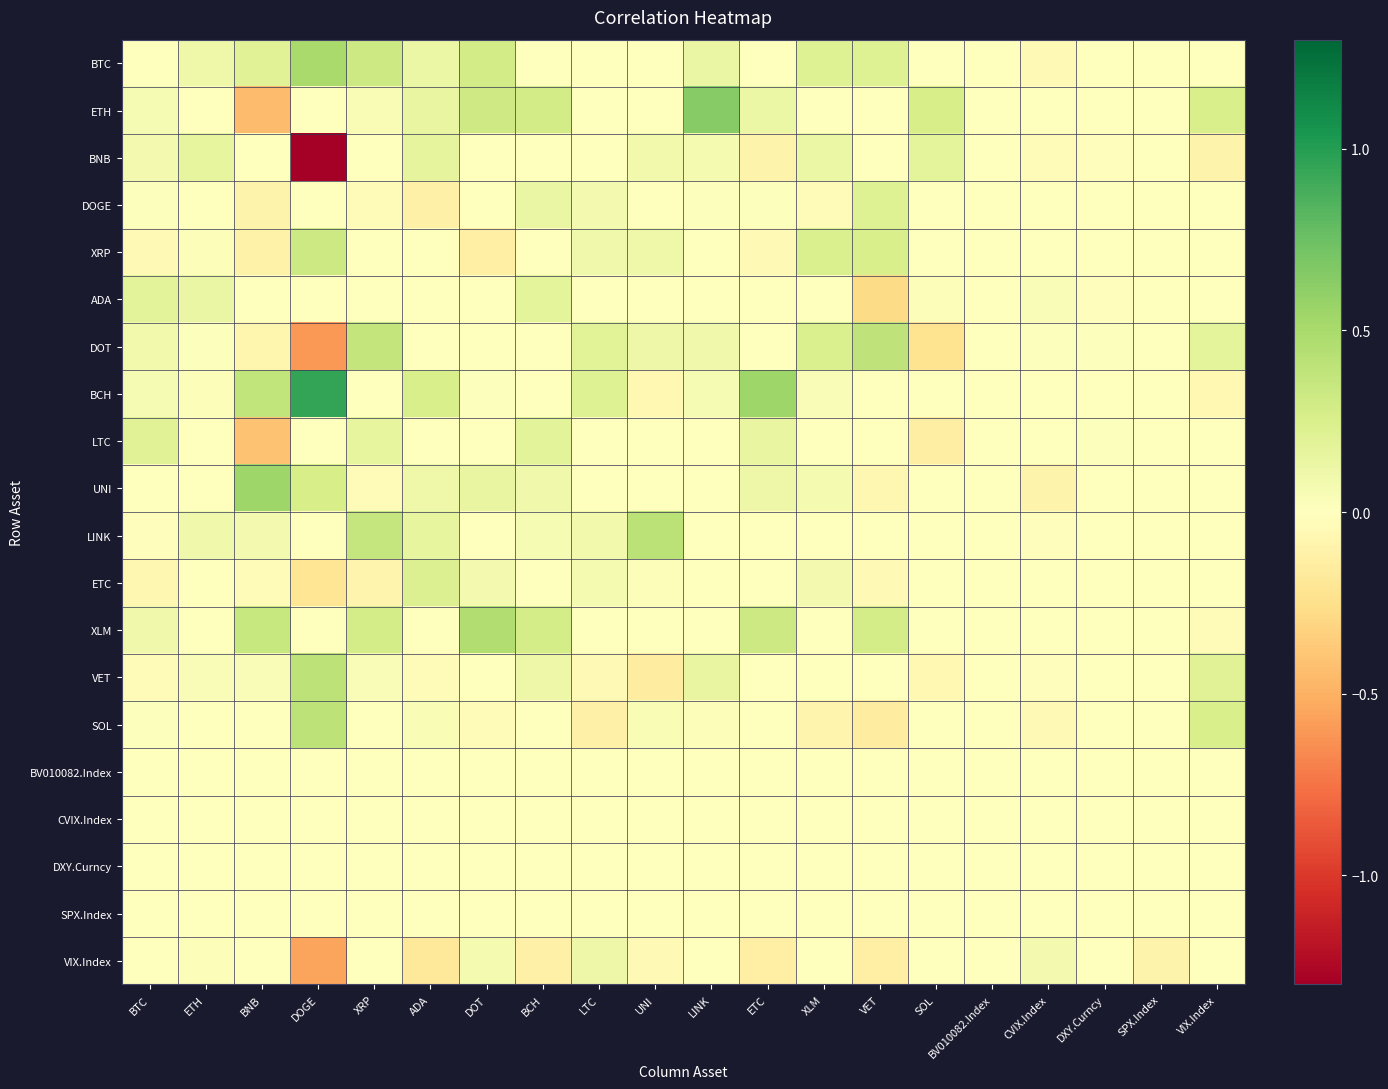

Reading left to right, transcribe all the data shown in this chart.

BTC: BTC=0.0	ETH=0.1	BNB=0.2	DOGE=0.5	XRP=0.3	ADA=0.1	DOT=0.3	BCH=0.0	LTC=0.0	UNI=0.0	LINK=0.1	ETC=0.0	XLM=0.2	VET=0.2	SOL=0.0	BV010082.Index=0.0	CVIX.Index=-0.0	DXY.Curncy=0.0	SPX.Index=0.0	VIX.Index=0.0
ETH: BTC=0.1	ETH=0.0	BNB=-0.4	DOGE=0.0	XRP=0.0	ADA=0.2	DOT=0.3	BCH=0.3	LTC=0.0	UNI=0.0	LINK=0.6	ETC=0.1	XLM=0.0	VET=0.0	SOL=0.3	BV010082.Index=0.0	CVIX.Index=0.0	DXY.Curncy=0.0	SPX.Index=0.0	VIX.Index=0.3
BNB: BTC=0.1	ETH=0.2	BNB=0.0	DOGE=-1.3	XRP=0.0	ADA=0.2	DOT=0.0	BCH=0.0	LTC=0.0	UNI=0.1	LINK=0.1	ETC=-0.1	XLM=0.1	VET=0.0	SOL=0.2	BV010082.Index=0.0	CVIX.Index=-0.0	DXY.Curncy=-0.0	SPX.Index=0.0	VIX.Index=-0.1
DOGE: BTC=0.0	ETH=0.0	BNB=-0.1	DOGE=0.0	XRP=-0.0	ADA=-0.1	DOT=-0.0	BCH=0.1	LTC=0.1	UNI=0.0	LINK=0.0	ETC=0.0	XLM=-0.0	VET=0.2	SOL=0.0	BV010082.Index=0.0	CVIX.Index=0.0	DXY.Curncy=-0.0	SPX.Index=0.0	VIX.Index=0.0
XRP: BTC=-0.0	ETH=0.0	BNB=-0.1	DOGE=0.3	XRP=0.0	ADA=-0.0	DOT=-0.1	BCH=0.0	LTC=0.1	UNI=0.1	LINK=0.0	ETC=-0.0	XLM=0.2	VET=0.3	SOL=0.0	BV010082.Index=0.0	CVIX.Index=0.0	DXY.Curncy=-0.0	SPX.Index=0.0	VIX.Index=0.0
ADA: BTC=0.2	ETH=0.1	BNB=0.0	DOGE=0.0	XRP=0.0	ADA=0.0	DOT=0.0	BCH=0.2	LTC=0.0	UNI=0.0	LINK=0.0	ETC=0.0	XLM=0.0	VET=-0.3	SOL=0.0	BV010082.Index=0.0	CVIX.Index=0.0	DXY.Curncy=-0.0	SPX.Index=0.0	VIX.Index=0.0
DOT: BTC=0.1	ETH=0.0	BNB=-0.1	DOGE=-0.6	XRP=0.4	ADA=0.0	DOT=0.0	BCH=0.0	LTC=0.2	UNI=0.1	LINK=0.1	ETC=0.0	XLM=0.2	VET=0.4	SOL=-0.2	BV010082.Index=0.0	CVIX.Index=0.0	DXY.Curncy=0.0	SPX.Index=0.0	VIX.Index=0.2
BCH: BTC=0.1	ETH=0.0	BNB=0.4	DOGE=0.9	XRP=0.0	ADA=0.3	DOT=0.0	BCH=0.0	LTC=0.2	UNI=-0.1	LINK=0.1	ETC=0.5	XLM=0.0	VET=0.0	SOL=0.0	BV010082.Index=0.0	CVIX.Index=0.0	DXY.Curncy=0.0	SPX.Index=0.0	VIX.Index=-0.1
LTC: BTC=0.2	ETH=0.0	BNB=-0.4	DOGE=0.0	XRP=0.2	ADA=0.0	DOT=0.0	BCH=0.2	LTC=0.0	UNI=0.0	LINK=0.0	ETC=0.1	XLM=0.0	VET=0.0	SOL=-0.1	BV010082.Index=0.0	CVIX.Index=0.0	DXY.Curncy=0.0	SPX.Index=0.0	VIX.Index=0.0
UNI: BTC=0.0	ETH=0.0	BNB=0.5	DOGE=0.3	XRP=-0.0	ADA=0.1	DOT=0.2	BCH=0.1	LTC=0.0	UNI=0.0	LINK=0.0	ETC=0.1	XLM=0.1	VET=-0.1	SOL=0.0	BV010082.Index=0.0	CVIX.Index=-0.1	DXY.Curncy=0.0	SPX.Index=0.0	VIX.Index=0.0
LINK: BTC=-0.0	ETH=0.1	BNB=0.1	DOGE=0.0	XRP=0.4	ADA=0.2	DOT=0.0	BCH=0.1	LTC=0.1	UNI=0.4	LINK=0.0	ETC=0.0	XLM=0.0	VET=0.0	SOL=0.0	BV010082.Index=0.0	CVIX.Index=-0.0	DXY.Curncy=0.0	SPX.Index=0.0	VIX.Index=0.0
ETC: BTC=-0.1	ETH=0.0	BNB=-0.0	DOGE=-0.2	XRP=-0.1	ADA=0.2	DOT=0.1	BCH=0.0	LTC=0.1	UNI=0.0	LINK=0.0	ETC=0.0	XLM=0.1	VET=-0.0	SOL=0.0	BV010082.Index=0.0	CVIX.Index=0.0	DXY.Curncy=0.0	SPX.Index=0.0	VIX.Index=0.0
XLM: BTC=0.1	ETH=0.0	BNB=0.4	DOGE=0.0	XRP=0.3	ADA=0.0	DOT=0.5	BCH=0.3	LTC=0.0	UNI=0.0	LINK=0.0	ETC=0.3	XLM=0.0	VET=0.3	SOL=0.0	BV010082.Index=0.0	CVIX.Index=0.0	DXY.Curncy=-0.0	SPX.Index=0.0	VIX.Index=-0.0
VET: BTC=-0.0	ETH=0.0	BNB=0.0	DOGE=0.4	XRP=0.0	ADA=-0.0	DOT=-0.0	BCH=0.1	LTC=-0.1	UNI=-0.1	LINK=0.1	ETC=0.0	XLM=0.0	VET=0.0	SOL=-0.1	BV010082.Index=0.0	CVIX.Index=-0.0	DXY.Curncy=-0.0	SPX.Index=0.0	VIX.Index=0.2
SOL: BTC=0.0	ETH=0.0	BNB=0.0	DOGE=0.4	XRP=0.0	ADA=0.0	DOT=-0.0	BCH=0.0	LTC=-0.1	UNI=0.0	LINK=0.0	ETC=0.0	XLM=-0.1	VET=-0.1	SOL=0.0	BV010082.Index=0.0	CVIX.Index=-0.1	DXY.Curncy=0.0	SPX.Index=0.0	VIX.Index=0.3
BV010082.Index: BTC=0.0	ETH=0.0	BNB=0.0	DOGE=0.0	XRP=0.0	ADA=0.0	DOT=0.0	BCH=0.0	LTC=0.0	UNI=0.0	LINK=0.0	ETC=0.0	XLM=0.0	VET=0.0	SOL=0.0	BV010082.Index=0.0	CVIX.Index=0.0	DXY.Curncy=0.0	SPX.Index=0.0	VIX.Index=0.0
CVIX.Index: BTC=0.0	ETH=0.0	BNB=0.0	DOGE=0.0	XRP=0.0	ADA=0.0	DOT=0.0	BCH=0.0	LTC=0.0	UNI=0.0	LINK=0.0	ETC=0.0	XLM=0.0	VET=0.0	SOL=0.0	BV010082.Index=0.0	CVIX.Index=0.0	DXY.Curncy=0.0	SPX.Index=0.0	VIX.Index=0.0
DXY.Curncy: BTC=0.0	ETH=0.0	BNB=0.0	DOGE=0.0	XRP=0.0	ADA=0.0	DOT=0.0	BCH=0.0	LTC=0.0	UNI=0.0	LINK=0.0	ETC=0.0	XLM=0.0	VET=0.0	SOL=0.0	BV010082.Index=0.0	CVIX.Index=0.0	DXY.Curncy=0.0	SPX.Index=0.0	VIX.Index=0.0
SPX.Index: BTC=0.0	ETH=0.0	BNB=0.0	DOGE=0.0	XRP=0.0	ADA=0.0	DOT=0.0	BCH=0.0	LTC=0.0	UNI=0.0	LINK=0.0	ETC=0.0	XLM=0.0	VET=0.0	SOL=0.0	BV010082.Index=0.0	CVIX.Index=0.0	DXY.Curncy=0.0	SPX.Index=0.0	VIX.Index=0.0
VIX.Index: BTC=0.0	ETH=0.0	BNB=0.0	DOGE=-0.6	XRP=0.0	ADA=-0.2	DOT=0.1	BCH=-0.1	LTC=0.1	UNI=-0.0	LINK=0.0	ETC=-0.1	XLM=0.0	VET=-0.1	SOL=0.0	BV010082.Index=0.0	CVIX.Index=0.1	DXY.Curncy=0.0	SPX.Index=-0.1	VIX.Index=0.0